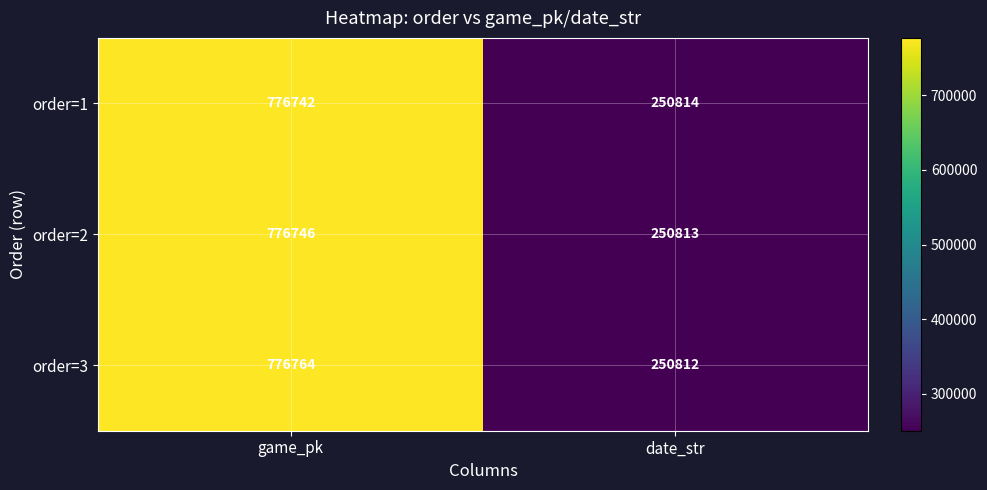

What is the difference between the highest and lowest values at game_pk?

22